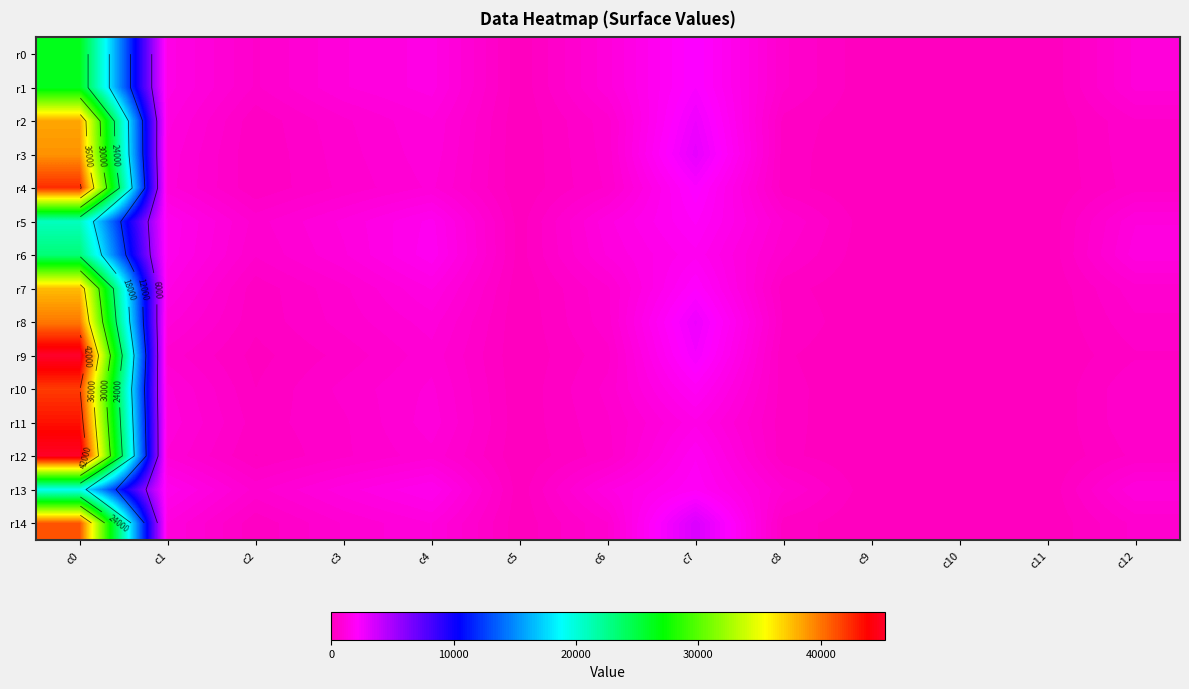

What is the difference between the maximum and second lowest values in the r11 series?

43287